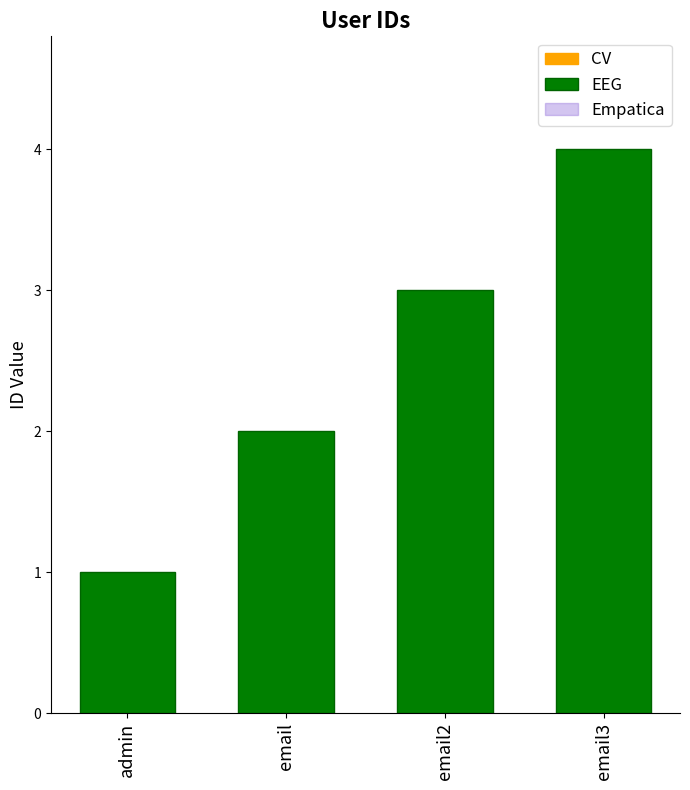

How many series are shown in this chart?

1